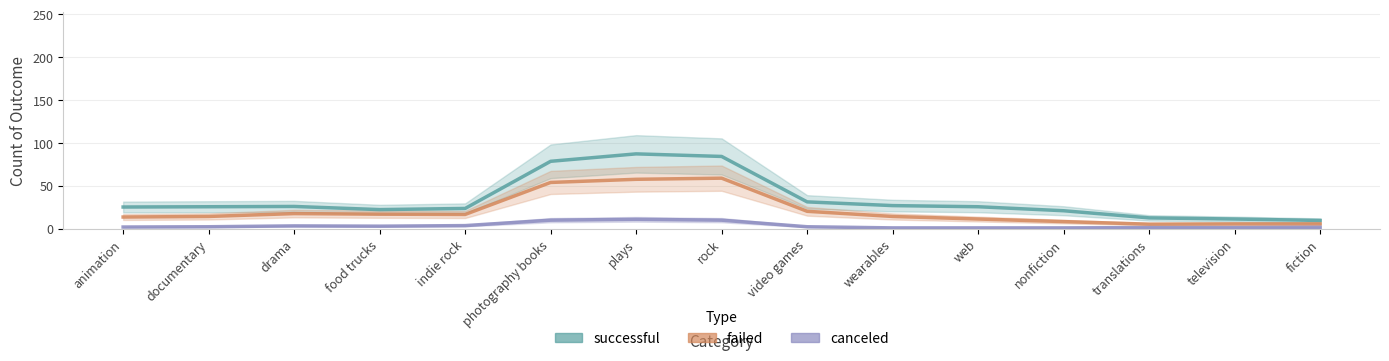

At which label does successful first exceed 25?

animation